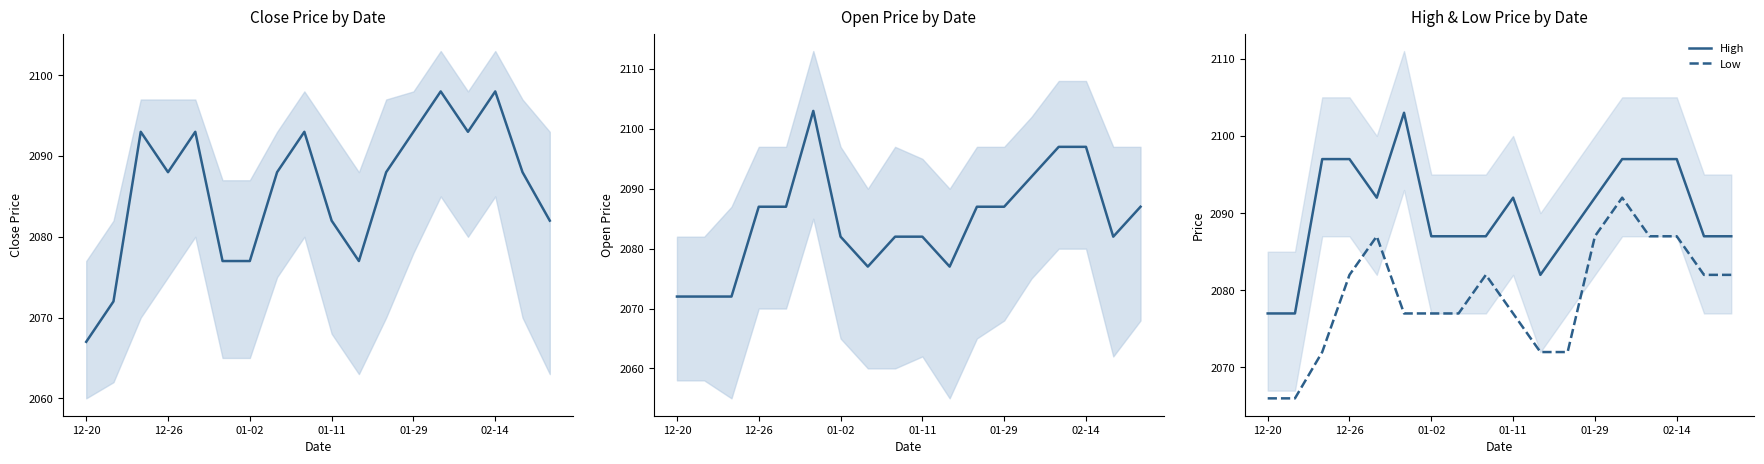

What is the difference between the highest and lowest values at 8?

11